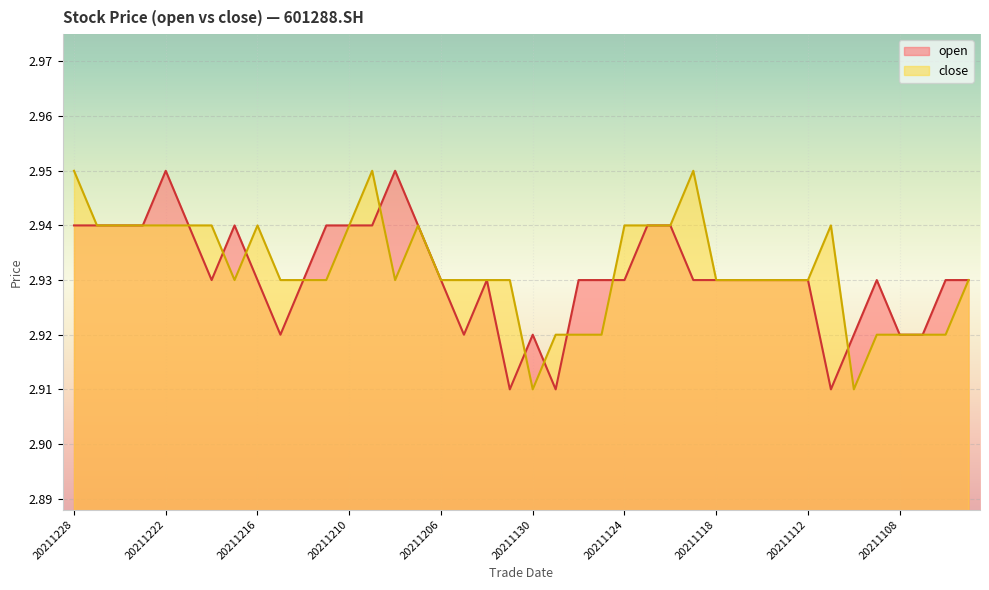

At which category does the chart reach its minimum across all series?

20211201